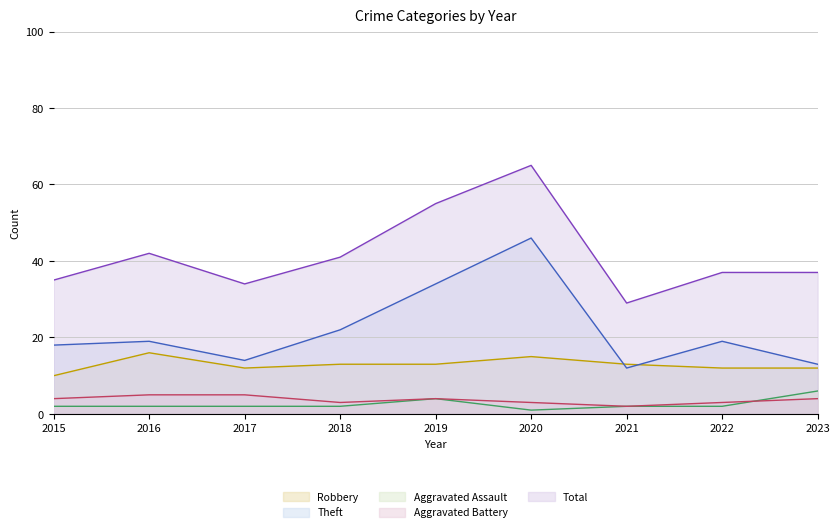

What is the difference between the maximum and minimum values in the Aggravated Battery series?

3